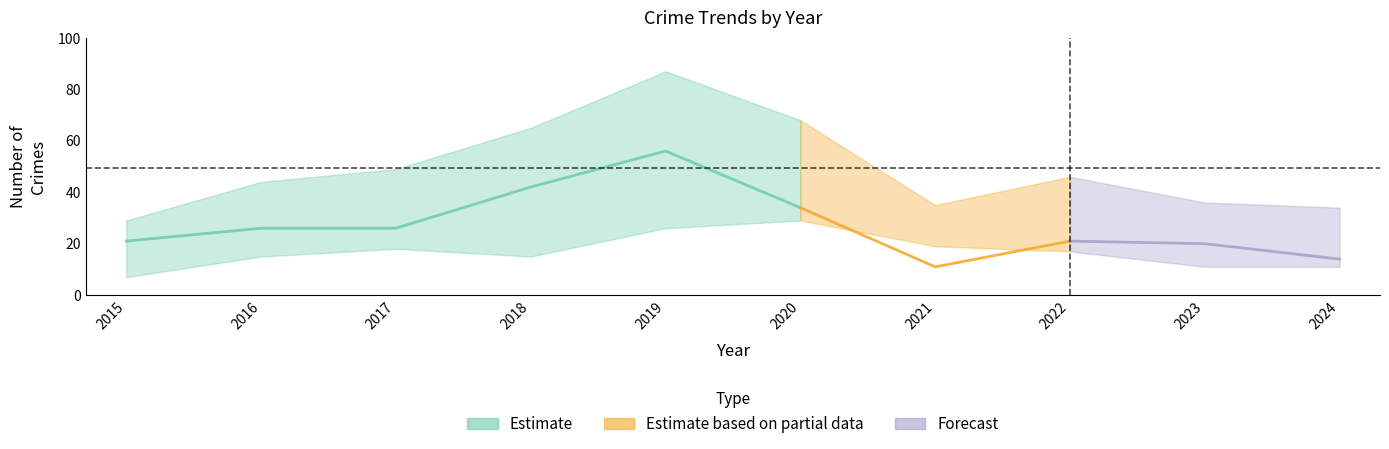

True or false: Robbery has a value of 8 at 2020.

False